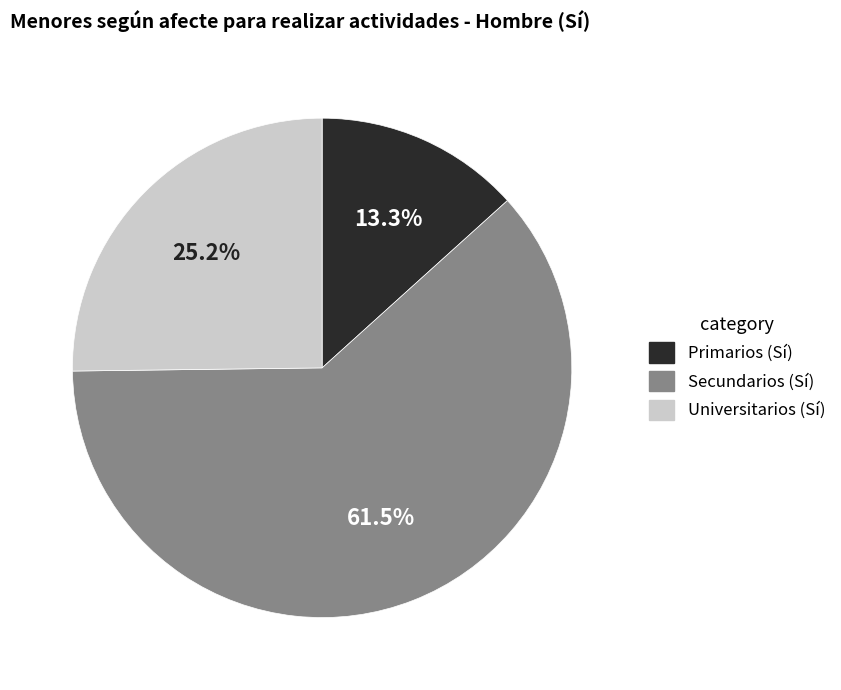

What is the ratio of the value at Universitarios (Sí) to the value at Secundarios (Sí)?

0.4